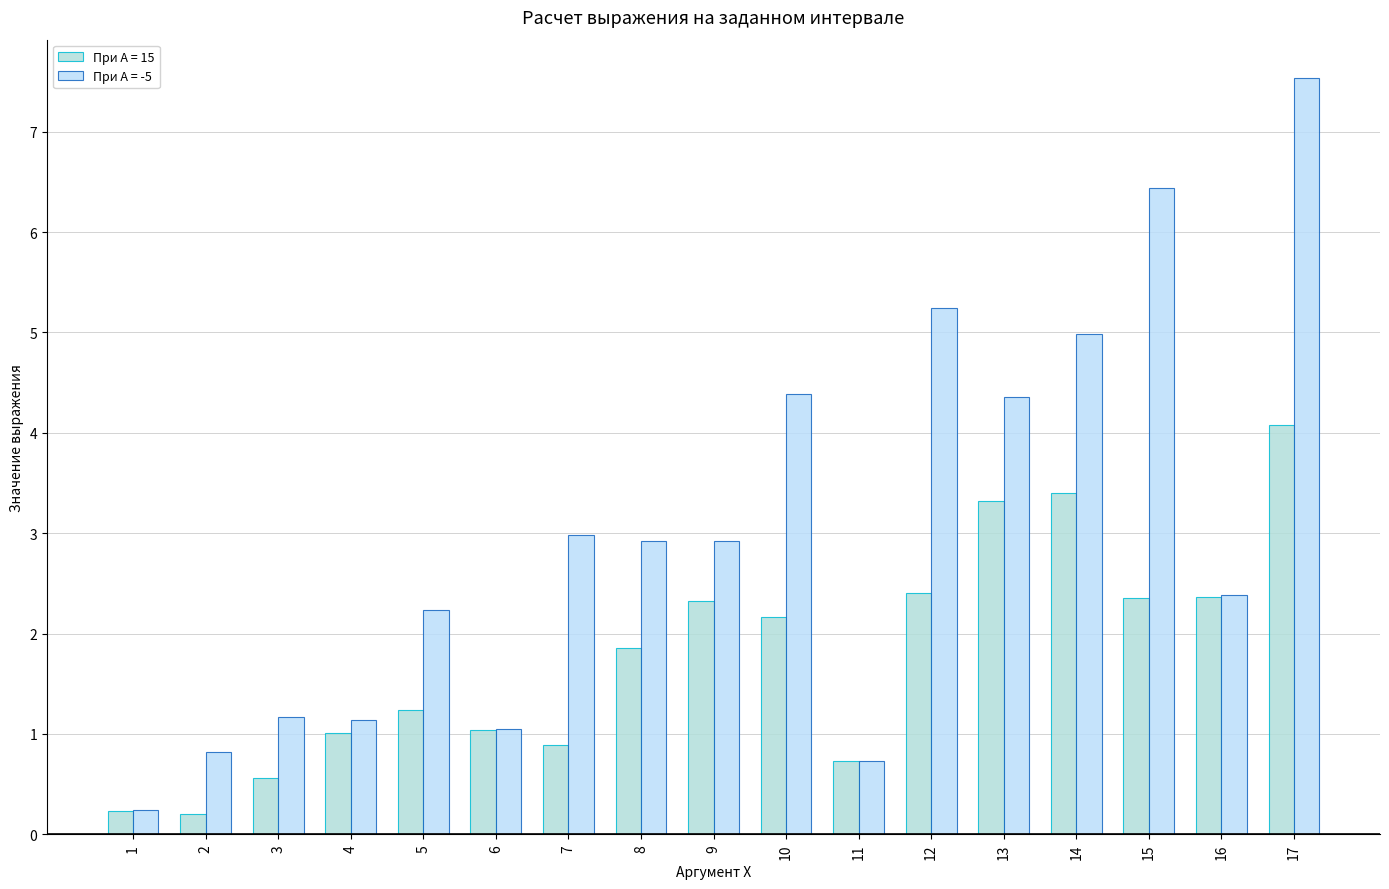

Between 4 and 7, which series saw the biggest shift?

При А = -5